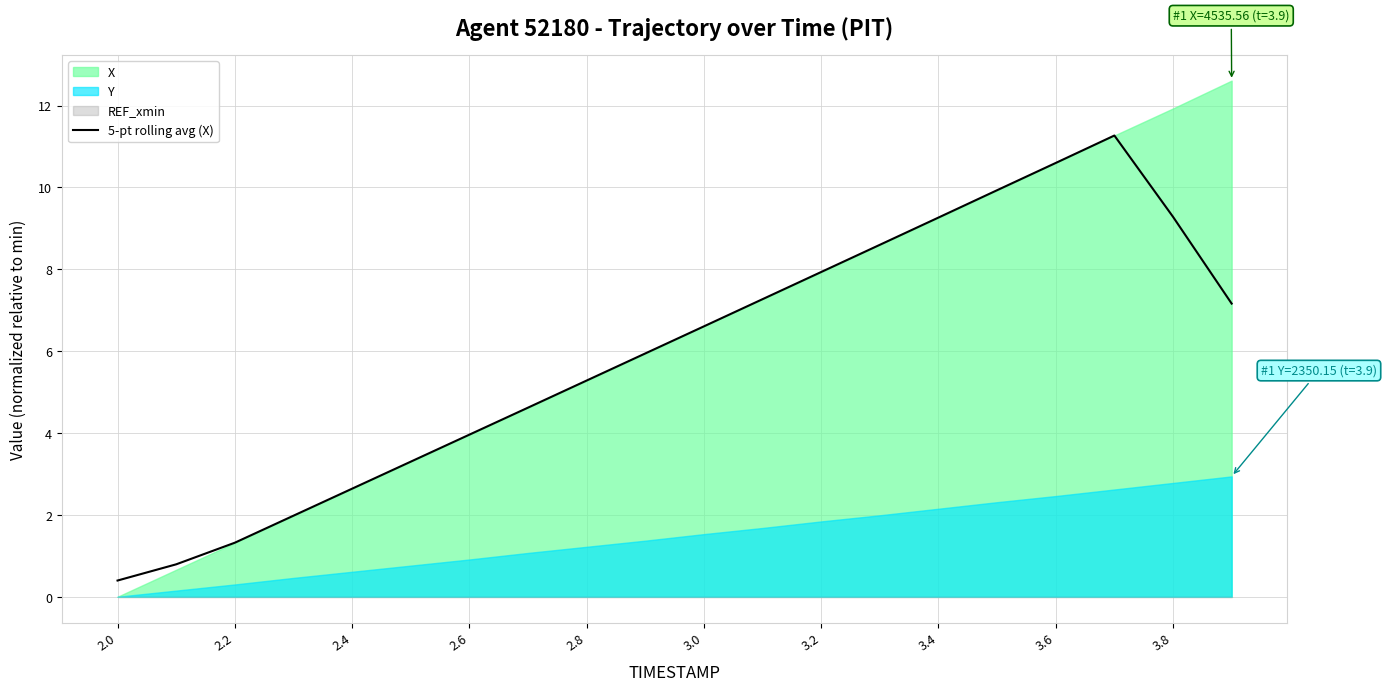

Between 13 and 2.0, which is larger?

13